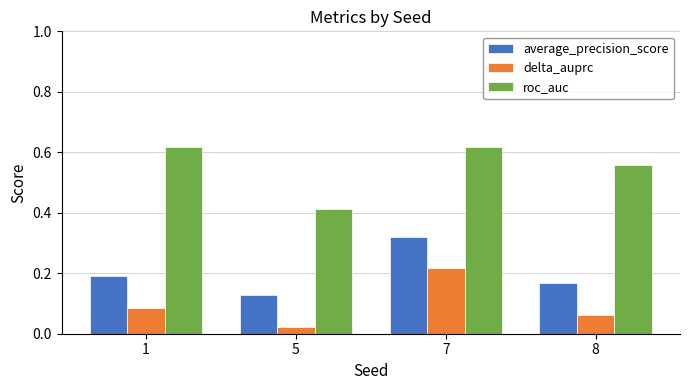

At which label does average_precision_score reach its minimum?

5